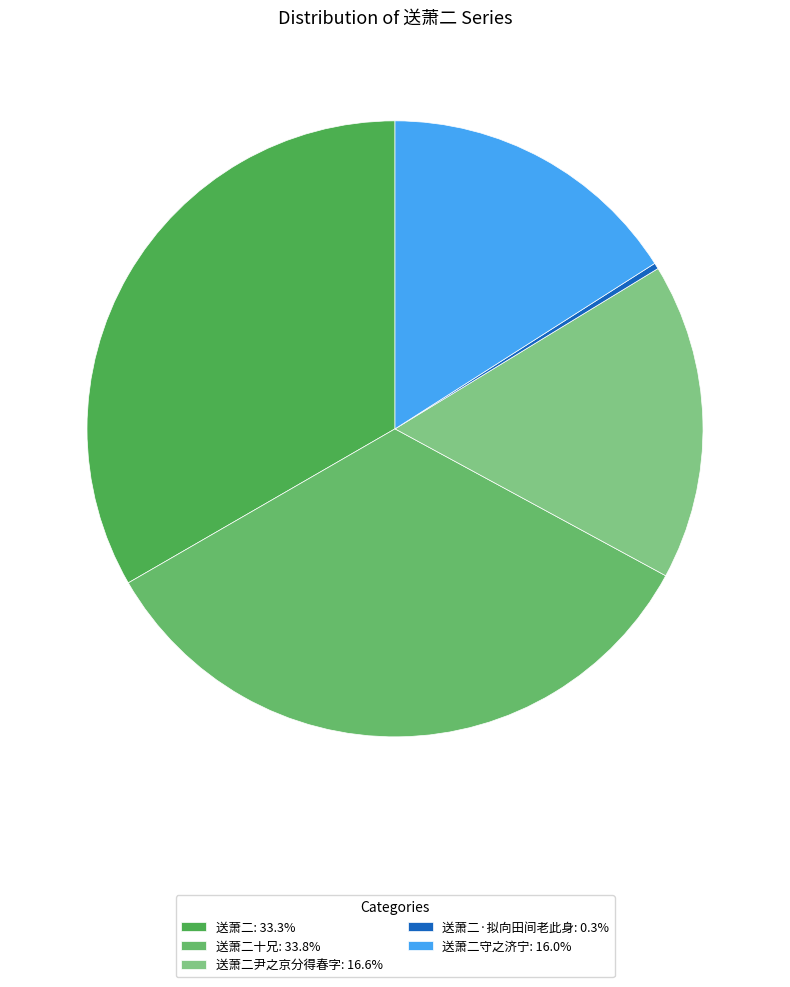

How many segments does this pie chart have?

5